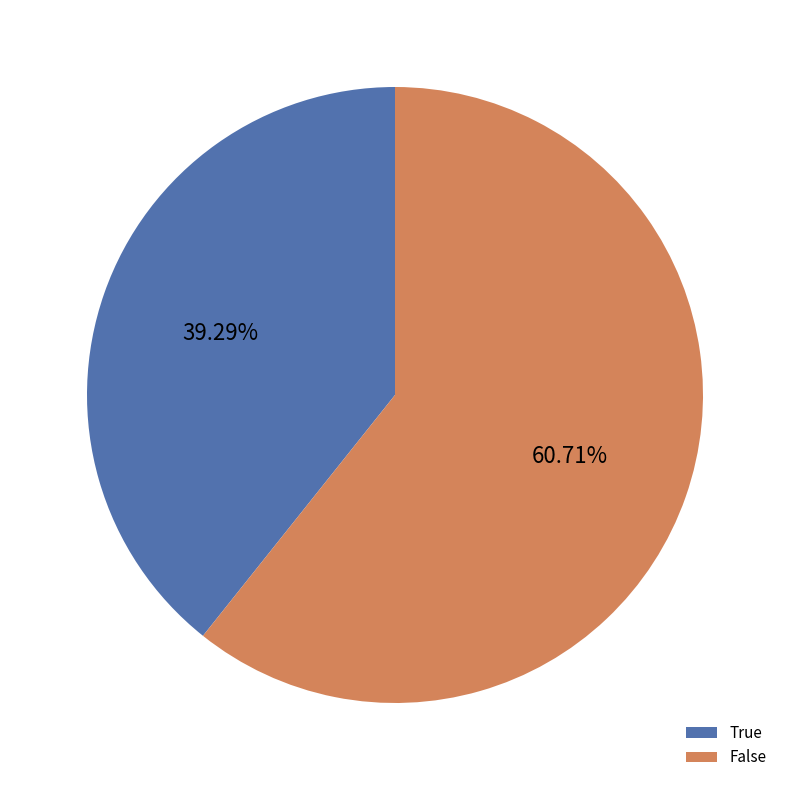

How many slices are in this pie chart?

2